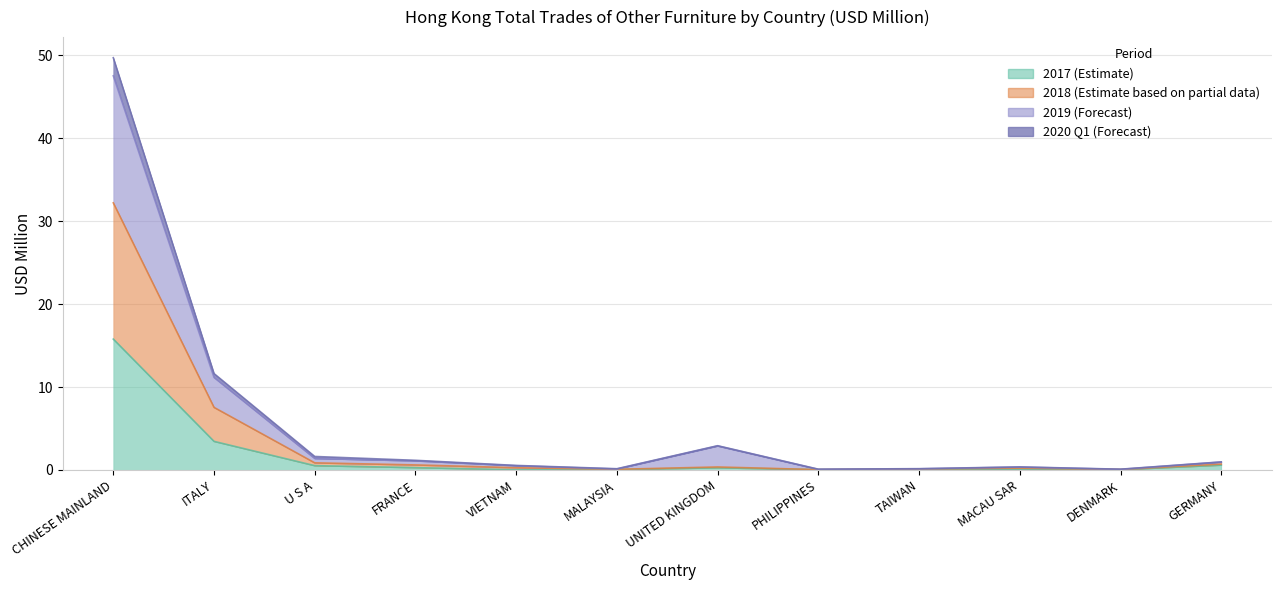

Is the value of 201712 at PHILIPPINES greater than the value of 201912 at MALAYSIA?

No